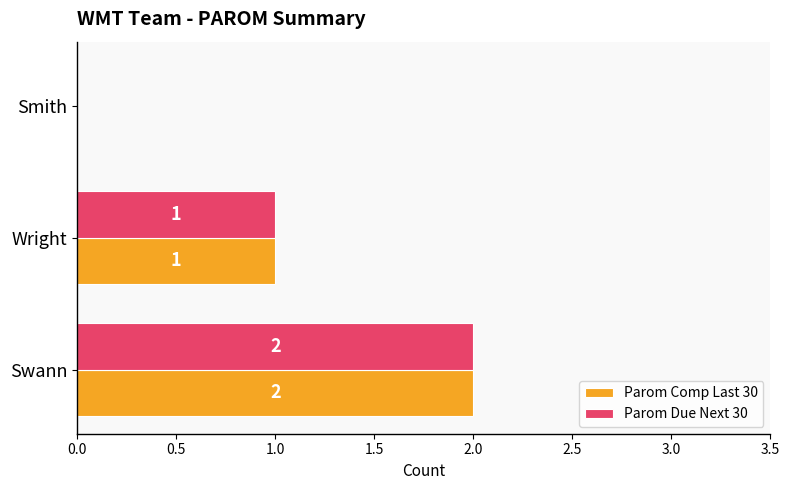

What is the sum of all Parom Comp Last 30 values?

3